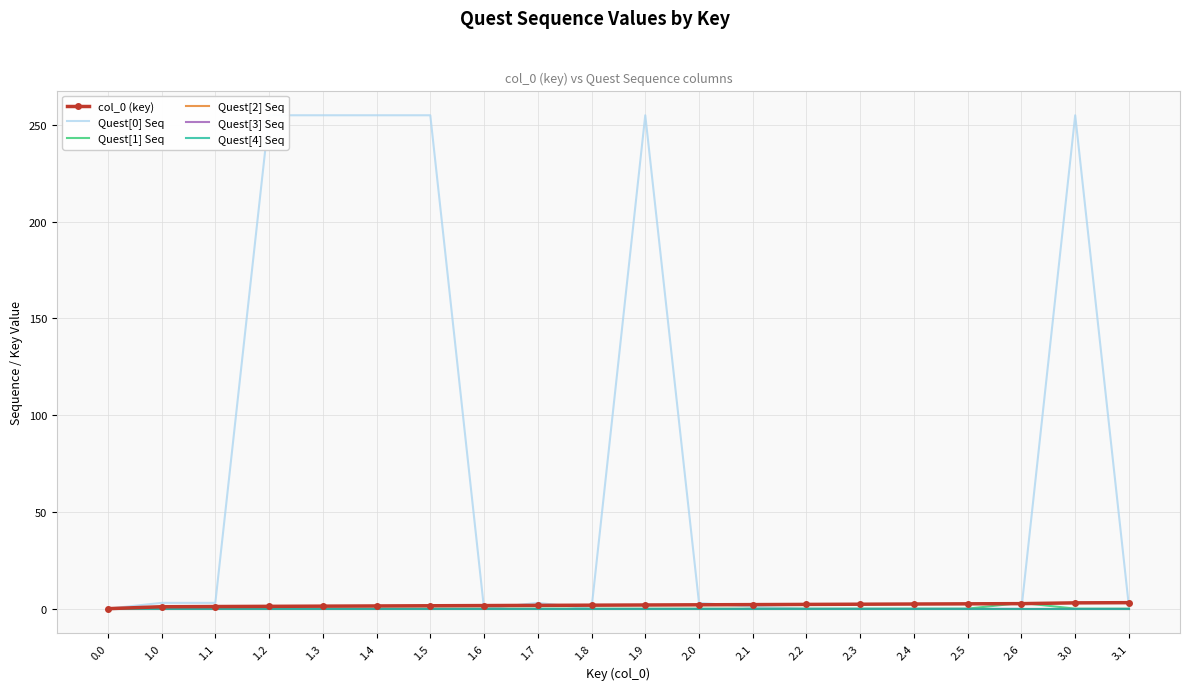

The value of Quest[0] Seq at 2.2 is 0.0. True or false?

True